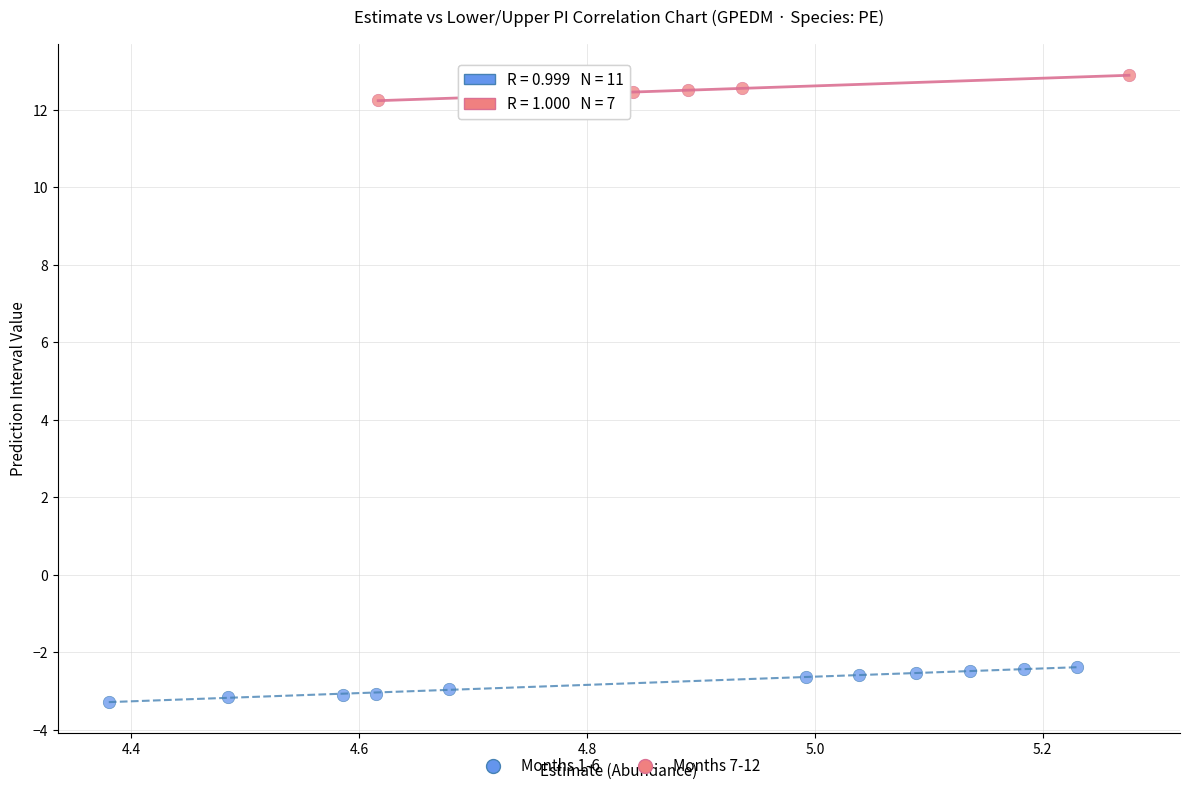

What are all the series names shown in the legend?

Months 1-6, Months 7-12